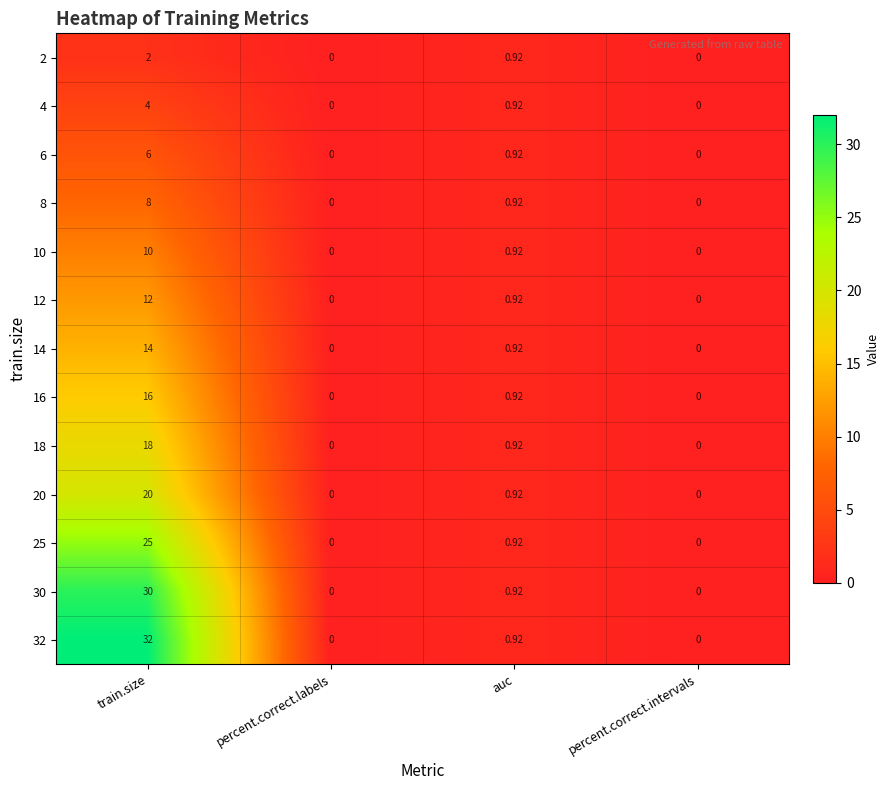

Which category has the highest value in the 2 series?

train.size